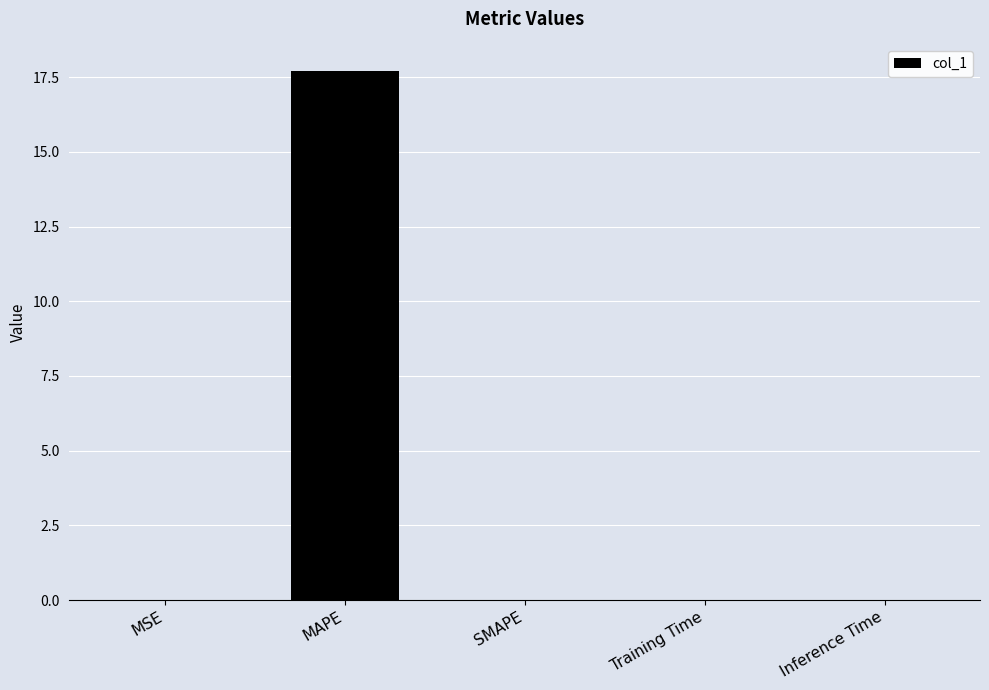

Is it true that the value at MAPE is 17.7?

True